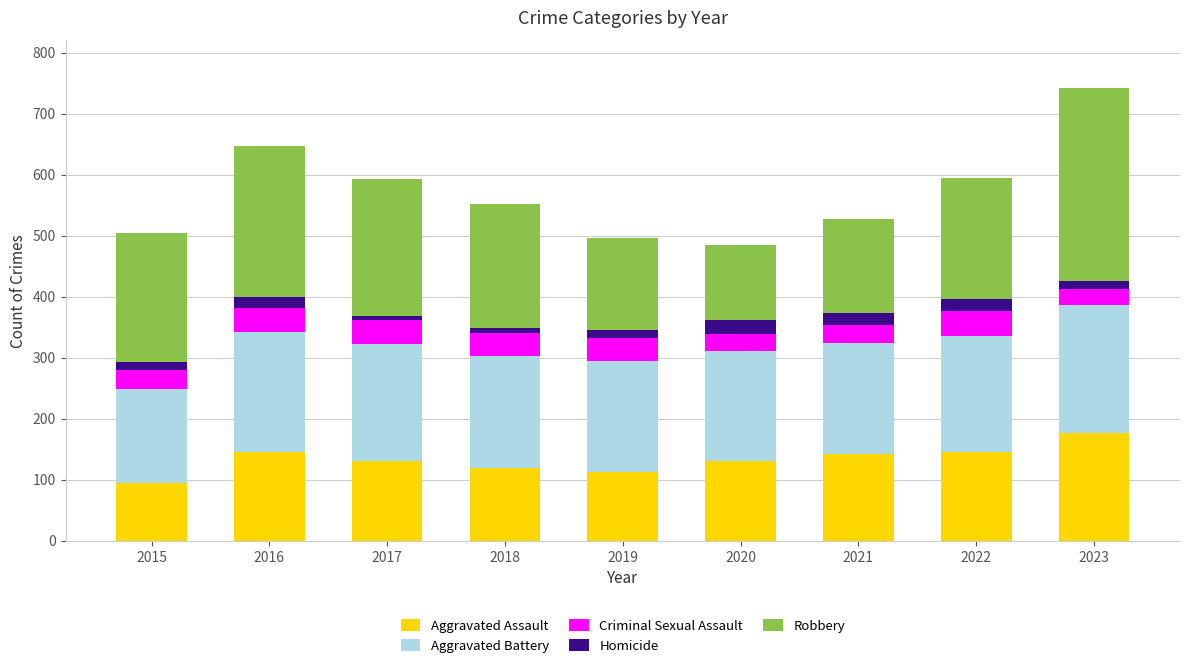

Which category has the highest value in the Aggravated Assault series?

2023